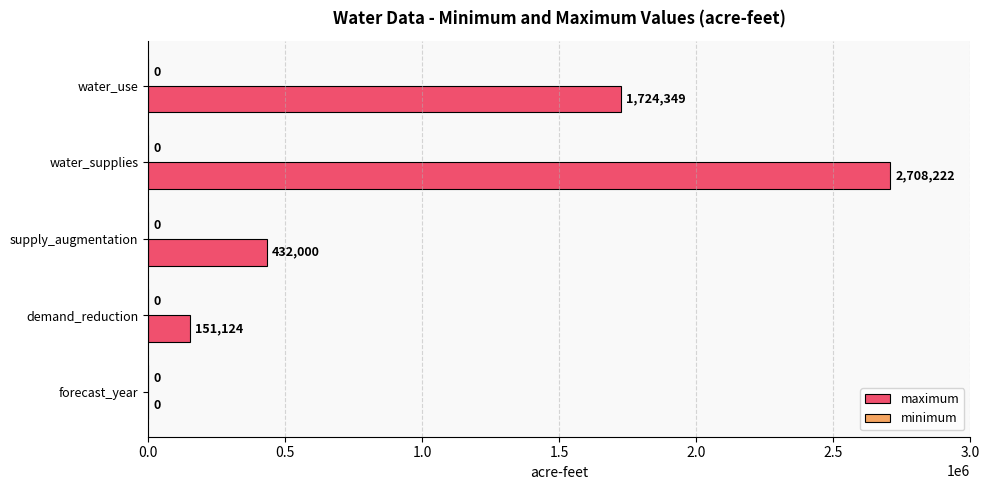

What is the maximum value shown in the chart?

2708222